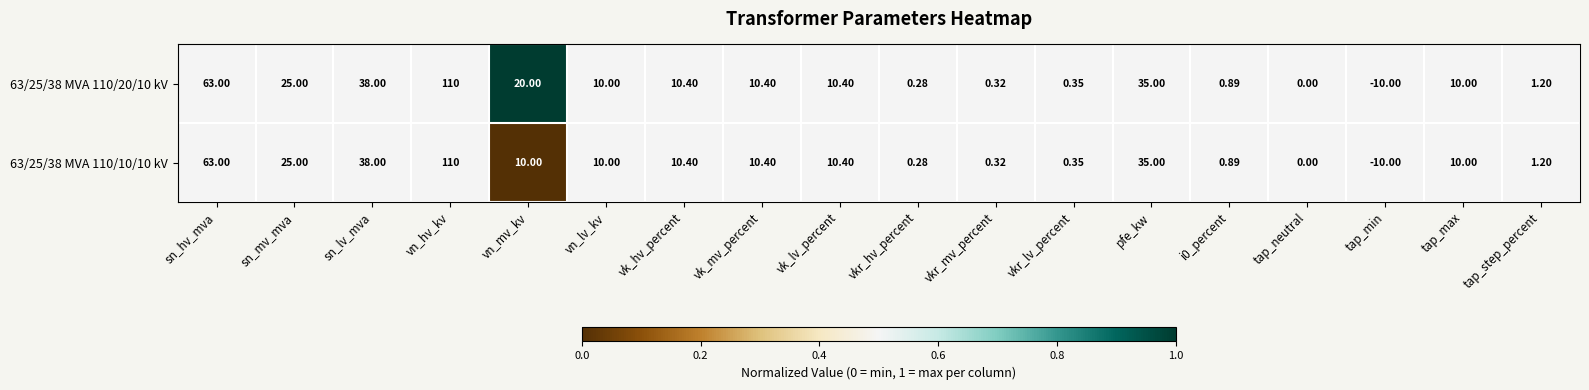

At which label is 63/25/38 MVA 110/20/10 kV closest to 50?

sn_lv_mva